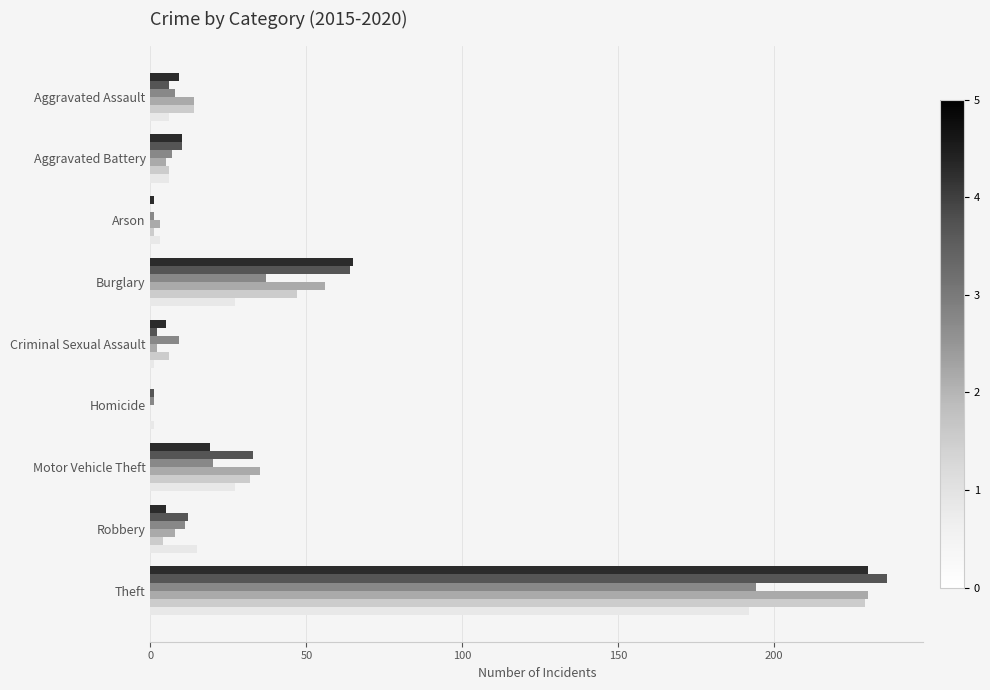

At which category is the sum across all series the highest?

Theft